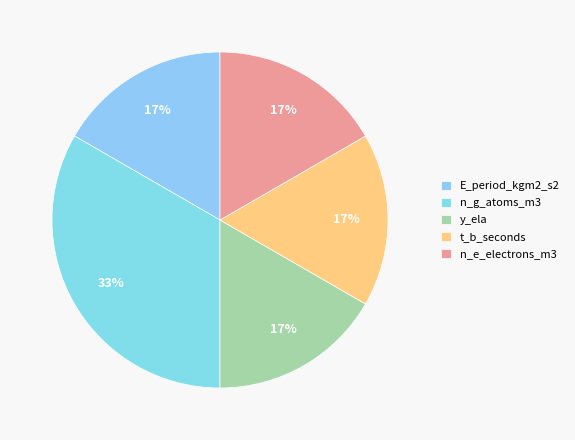

Is there a majority slice in this chart?

No